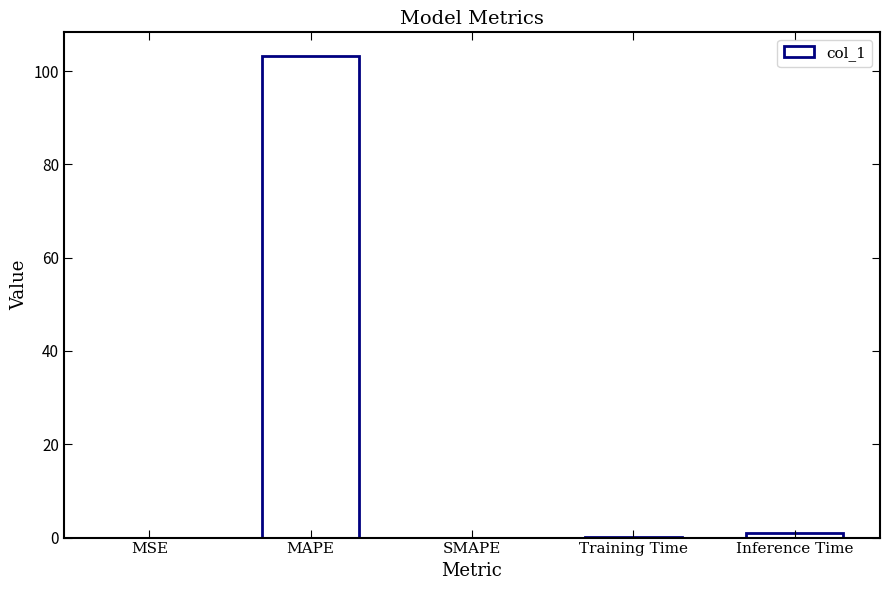

Does the chart contain stacked bars?

No